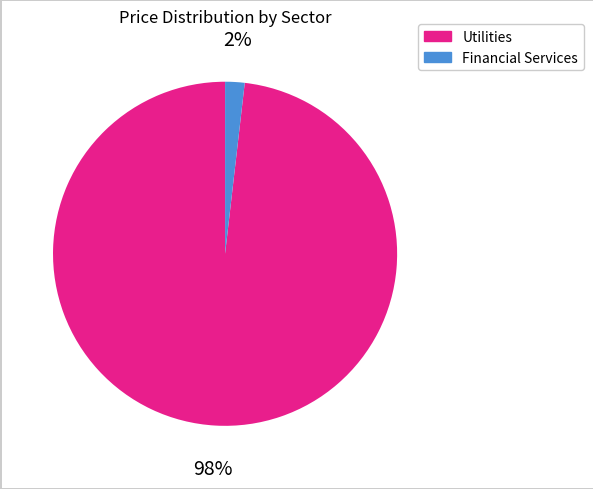

How many slices are in this pie chart?

2